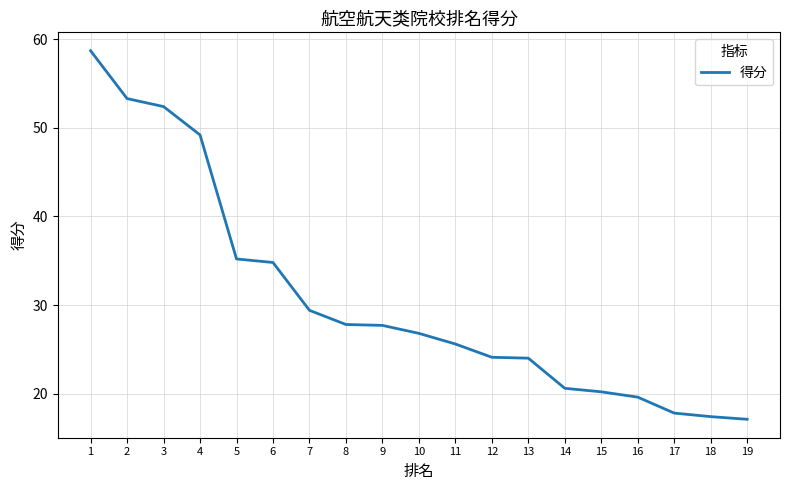

What is the difference between the values at 1 and 16?

39.1